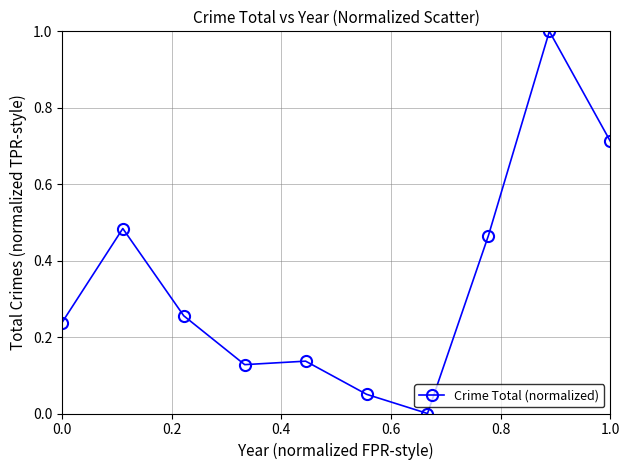

What is the greatest value displayed?

1.0